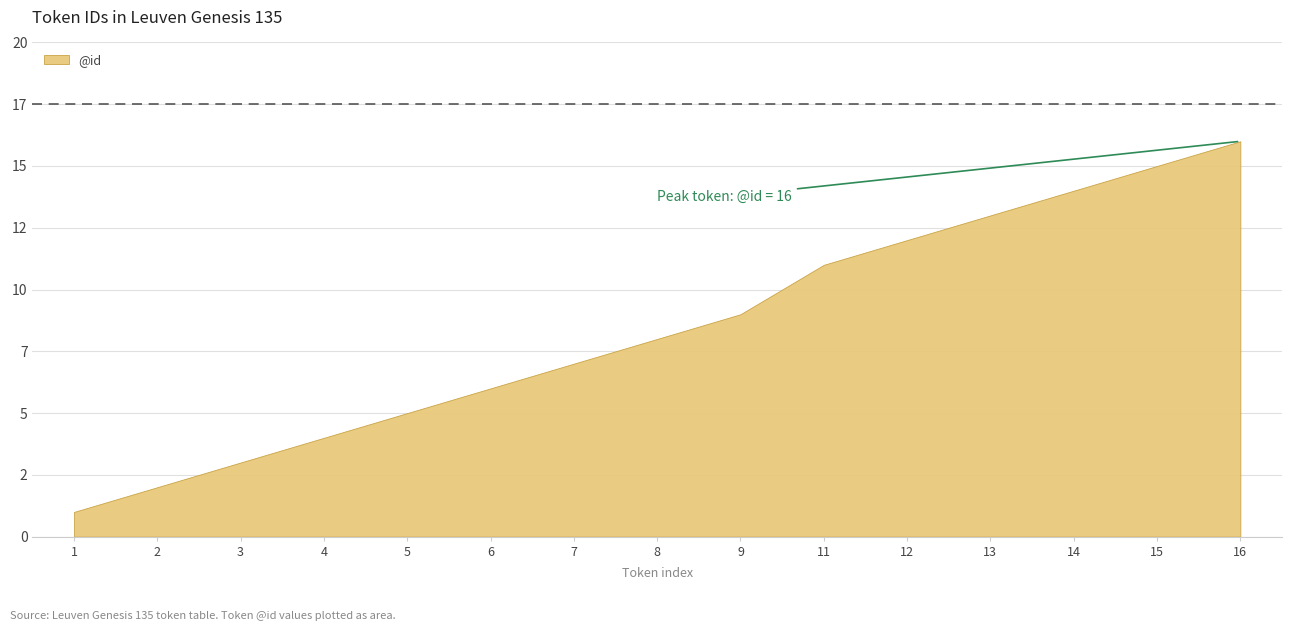

Reading left to right, transcribe all the data shown in this chart.

1	2	3	4	5	6	7	8	9	11	12	13	14	15	16